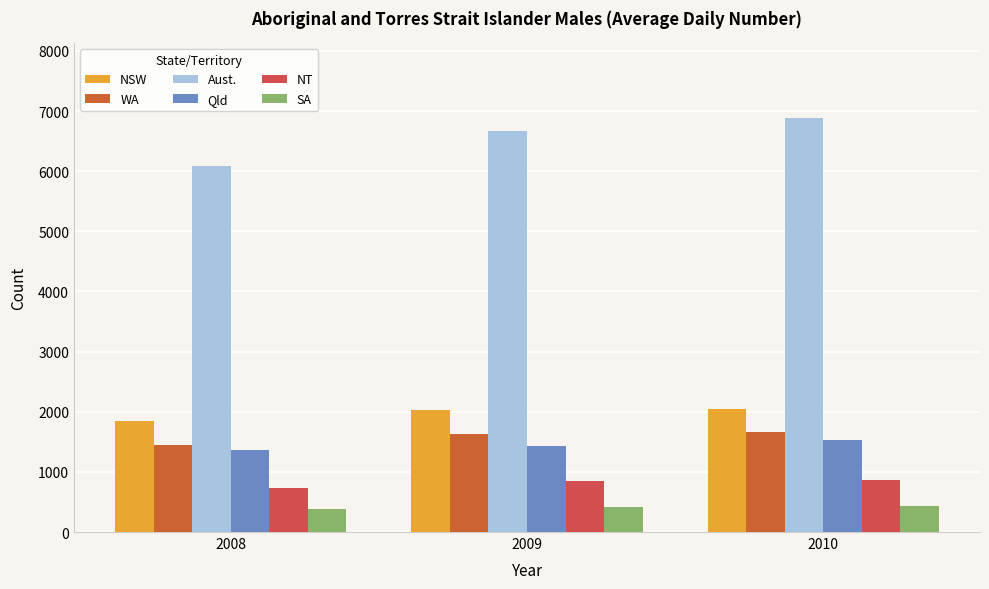

Is the value of WA at 2008 greater than the value of Aust. at 2010?

No